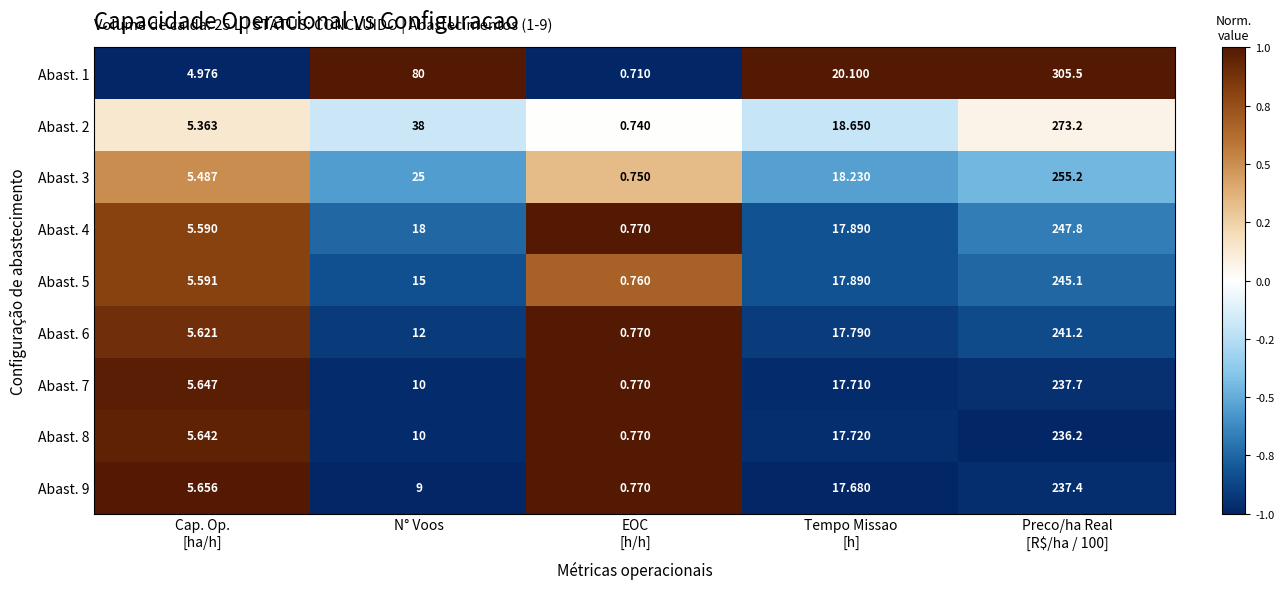

At which category is the sum across all series the highest?

Preco/ha Real
[R$/ha / 100]